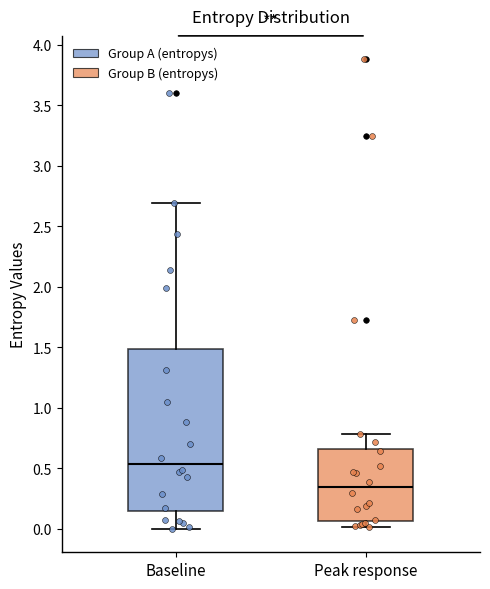

Reading left to right, transcribe this box plot: for each box, give where its median line is, the range the box spans, and where its two whiskers end, as read against the y-axis. The values are not printed on the chart, so give them approximately, as read against the axis.

Baseline: median 0.55, box 0.15 to 1.50, whiskers 0.00 to 2.70
Peak response: median 0.35, box 0.05 to 0.65, whiskers 0.00 to 0.80